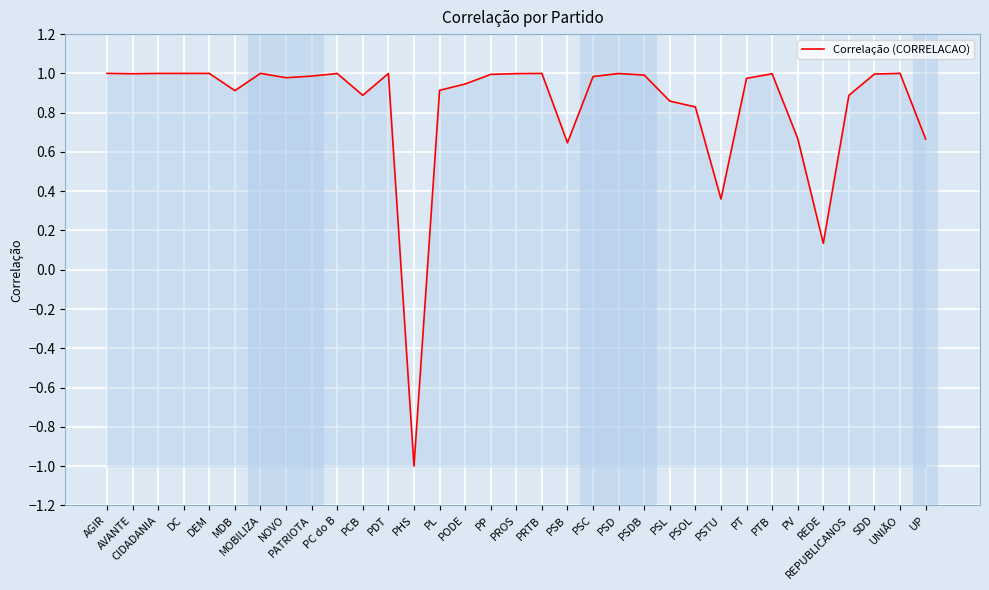

Between PSTU and PSL, which is larger?

PSL